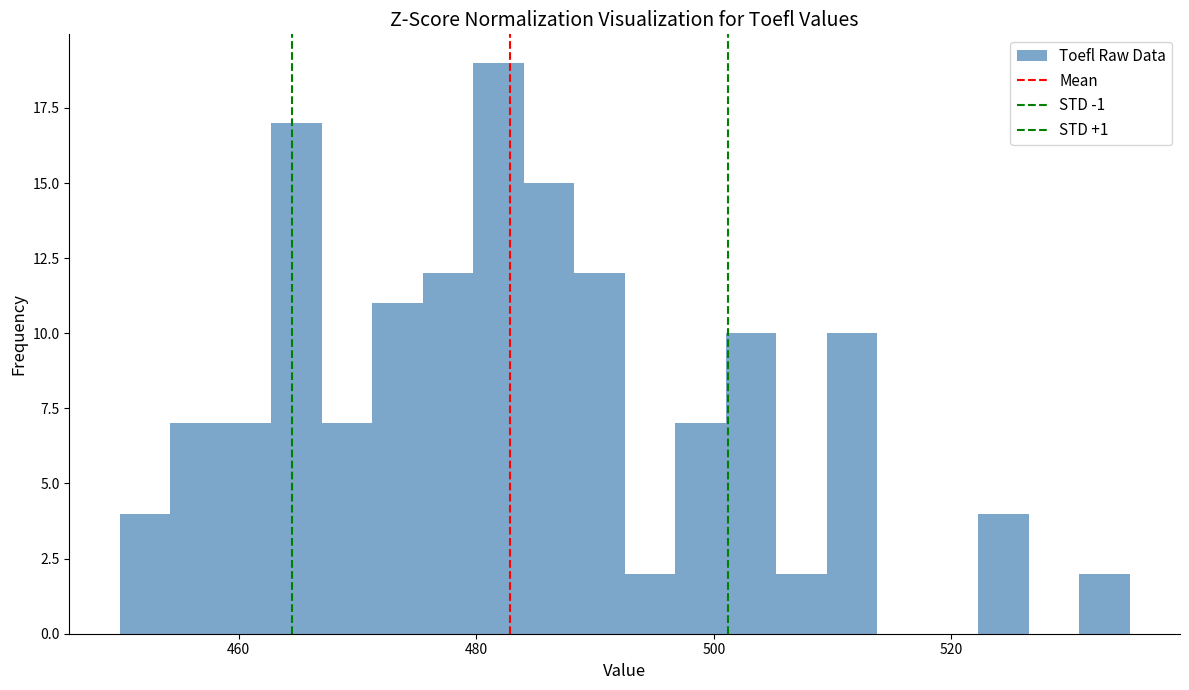

Read against the x-axis, roughly where is the centre of the tallest bar?

482